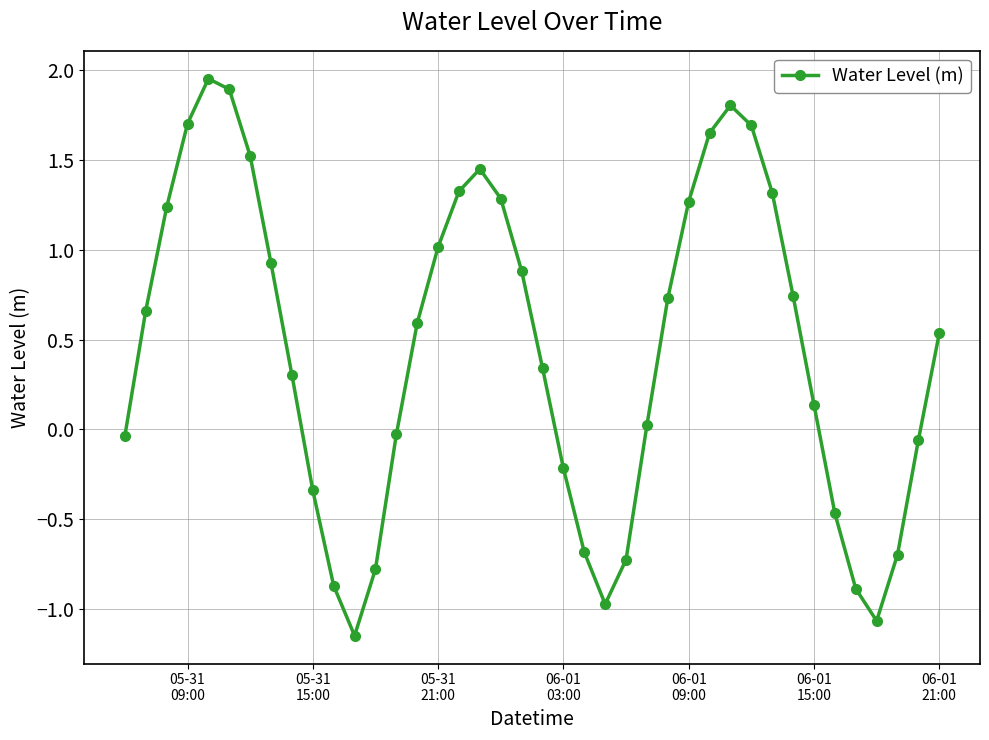

What is the sum of all values?

18.0